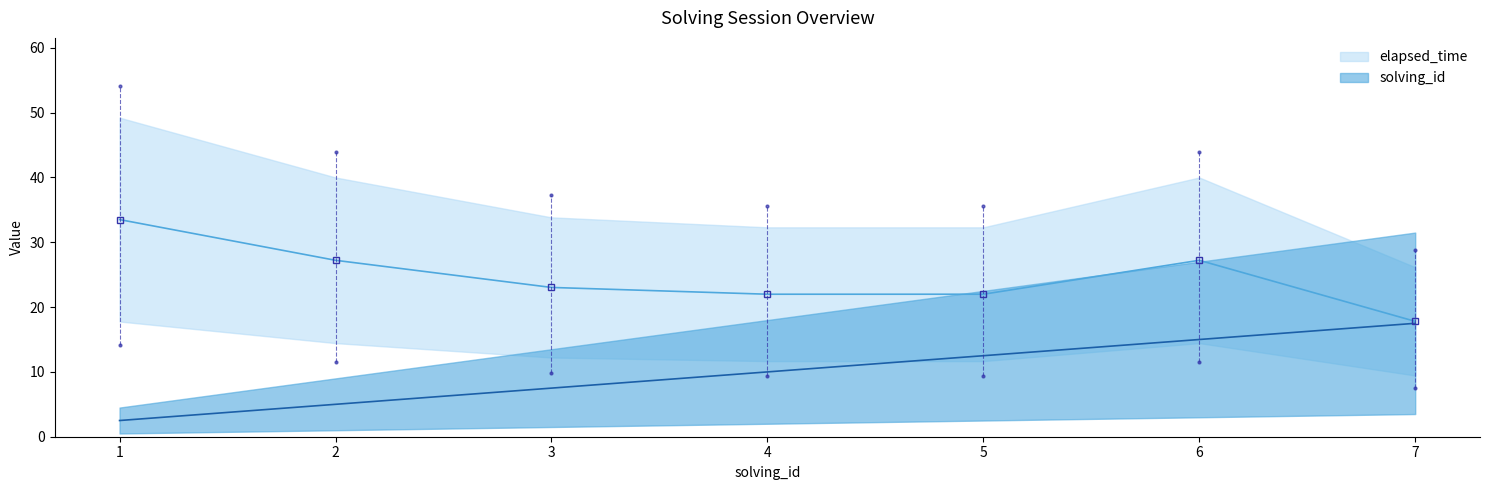

List the series in order of their overall mean, highest first.

elapsed_time, solving_id